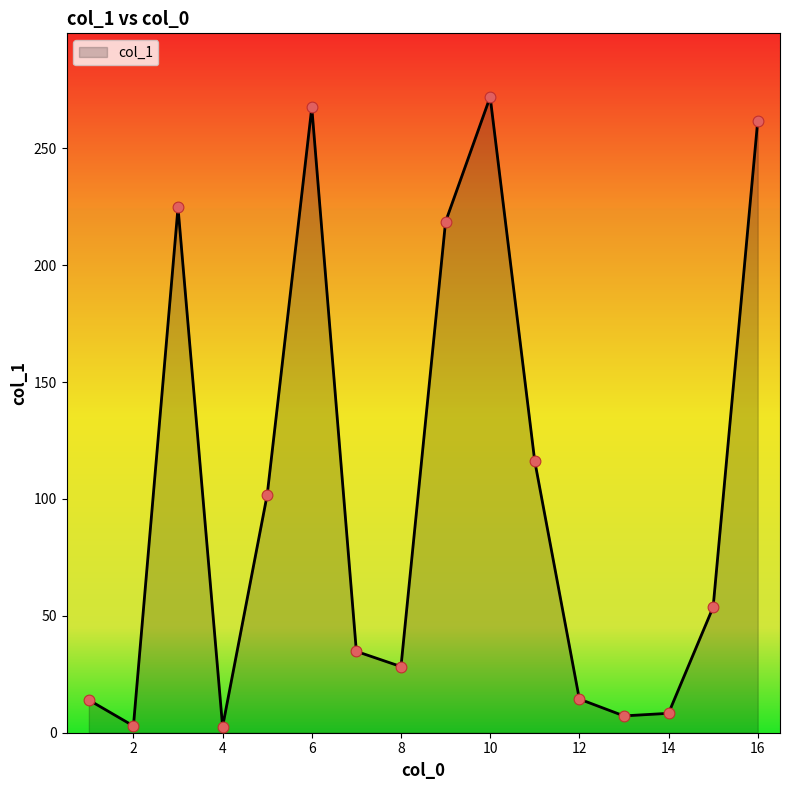

What is the difference between the maximum and minimum values?

269.4